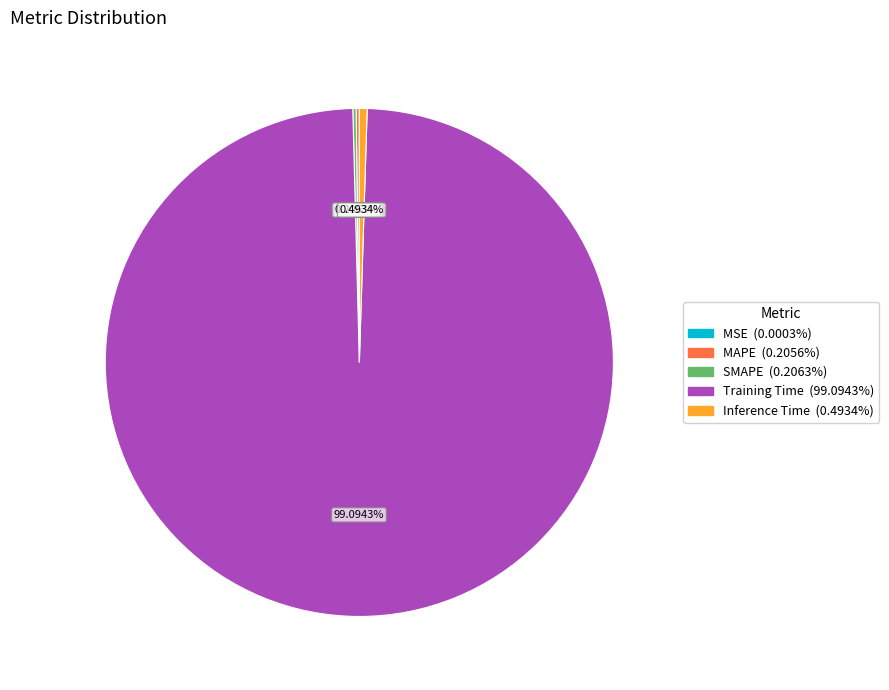

Is it true that Inference Time is 0% of the pie?

True